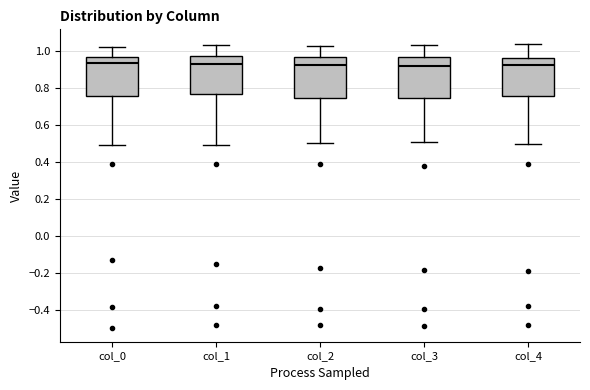

Reading left to right, read every box against the y-axis: the position of its median line, the range the box covers, and the ends of its whiskers. The values are not printed on the chart, so give them approximately, as read against the axis.

col_0: median 0.94, box 0.76 to 0.96, whiskers 0.48 to 1.02
col_1: median 0.92, box 0.76 to 0.98, whiskers 0.50 to 1.04
col_2: median 0.92, box 0.74 to 0.96, whiskers 0.50 to 1.02
col_3: median 0.92, box 0.74 to 0.96, whiskers 0.50 to 1.04
col_4: median 0.92, box 0.76 to 0.96, whiskers 0.50 to 1.04